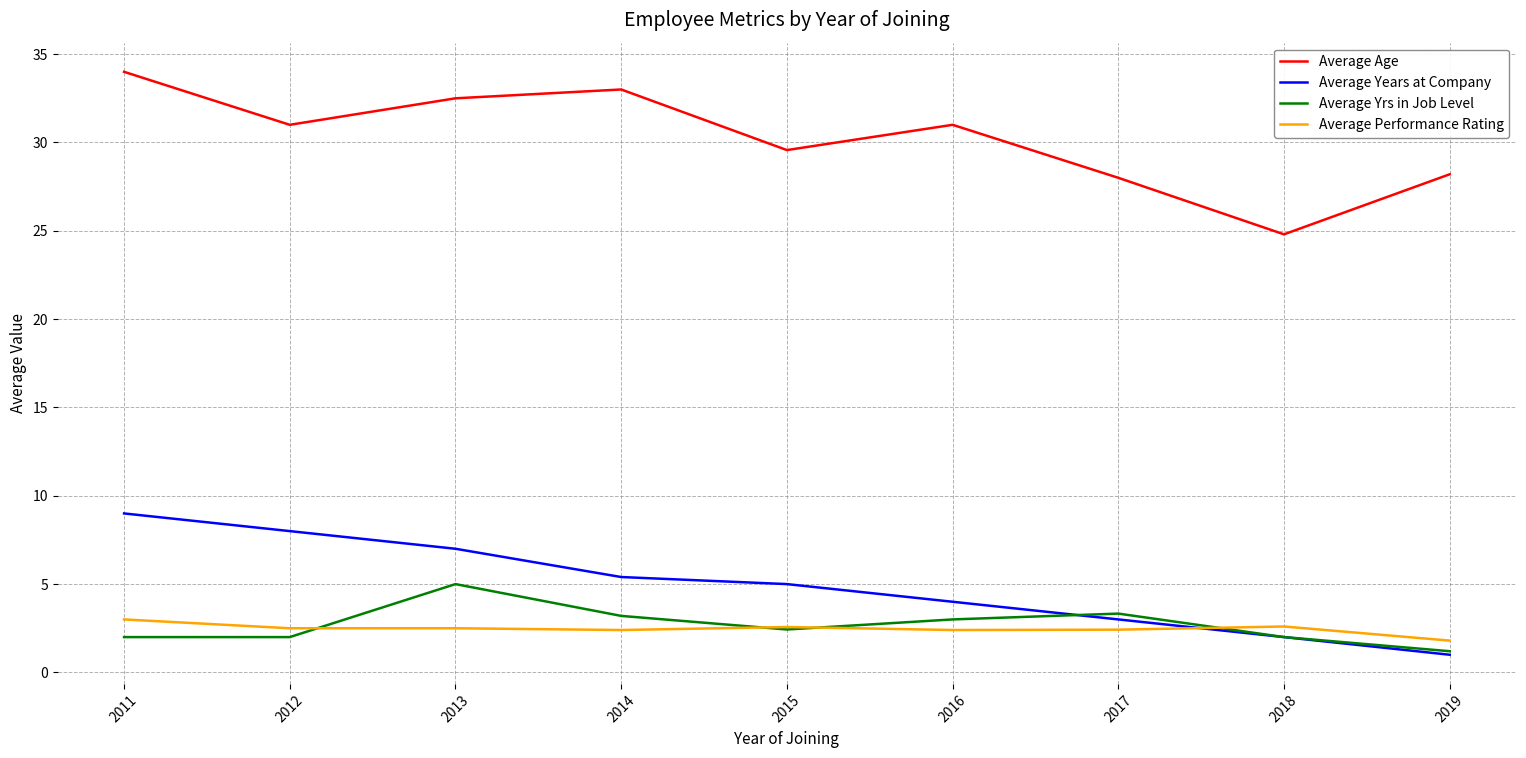

What is the maximum value for Average Age?

34.0